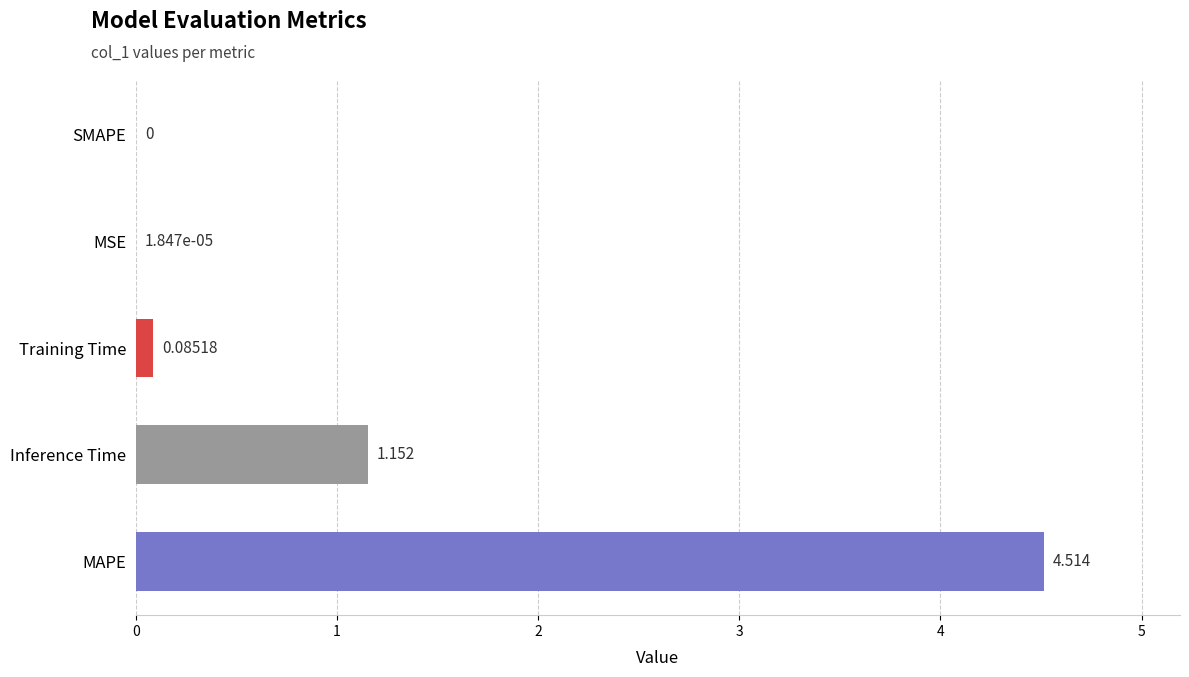

Which category has the highest value across all series?

MAPE